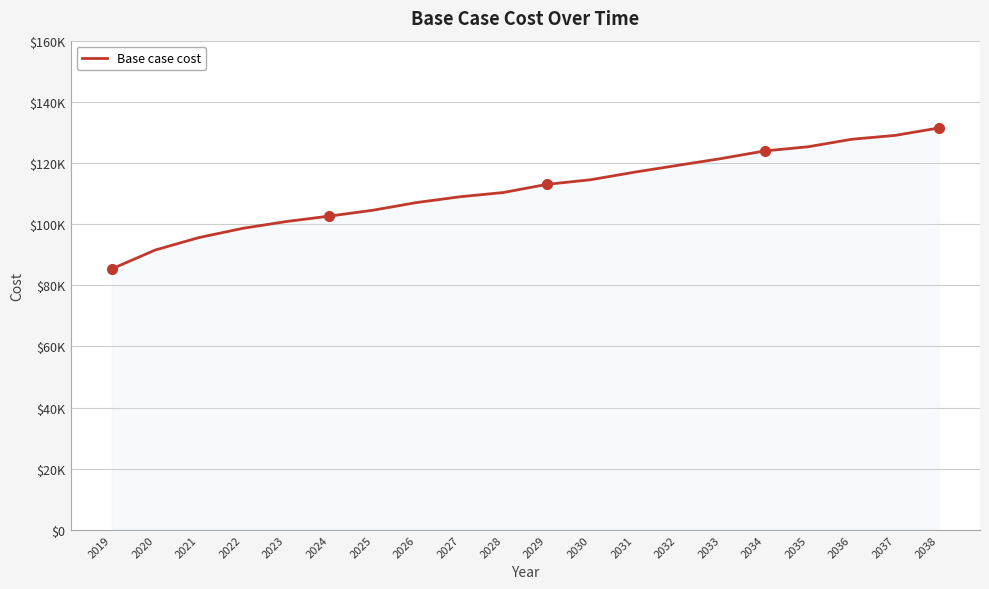

What is the maximum value shown in the chart?

131435.6